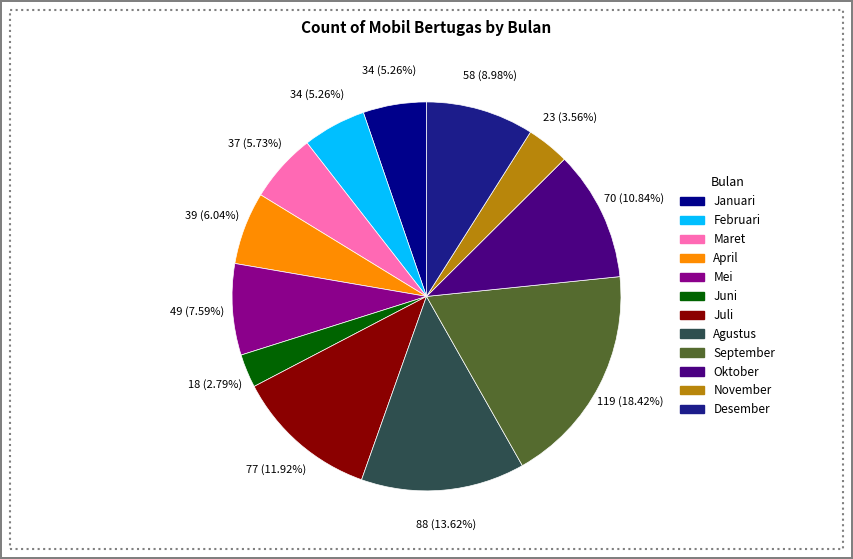

Count the number of slices in the pie.

12